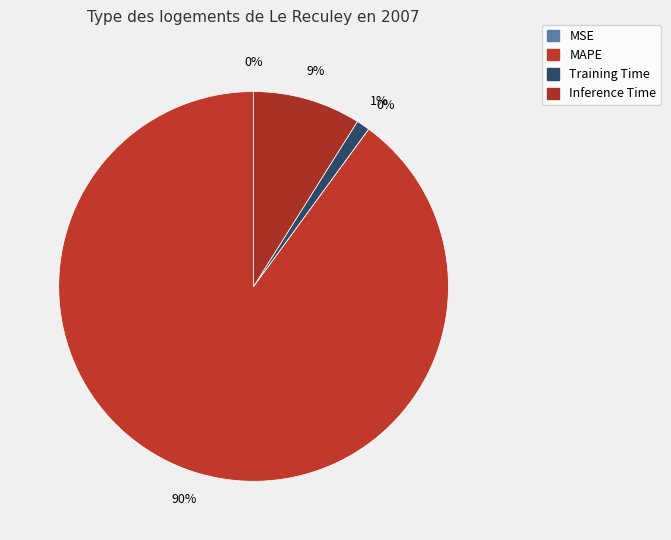

The MSE slice represents 0% of the pie. True or false?

True